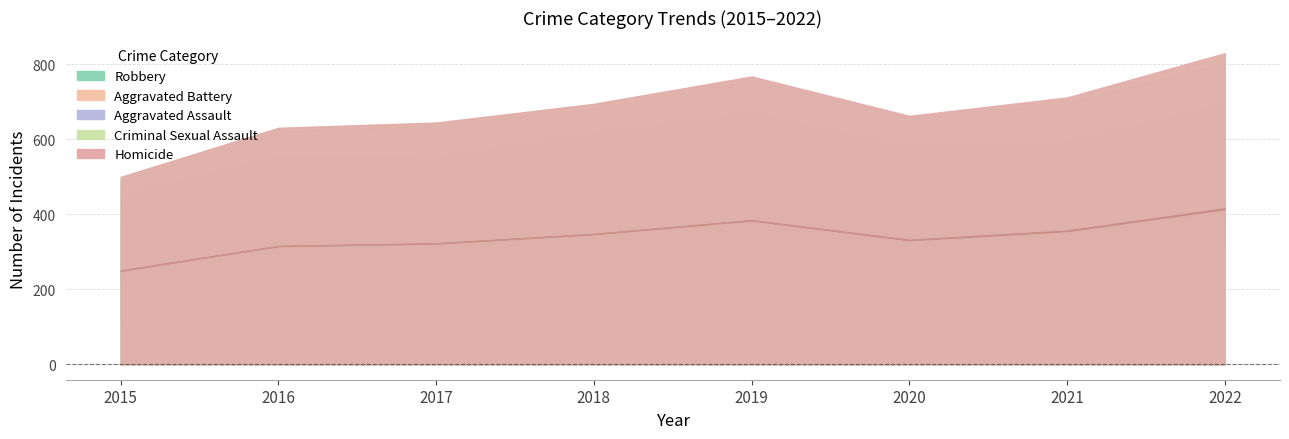

Reading left to right, transcribe all the data shown in this chart.

Aggravated Assault: 2015=40	2016=70	2017=89	2018=69	2019=91	2020=83	2021=105	2022=113
Aggravated Battery: 2015=74	2016=76	2017=133	2018=144	2019=135	2020=141	2021=152	2022=193
Criminal Sexual Assault: 2015=11	2016=8	2017=8	2018=11	2019=8	2020=3	2021=12	2022=21
Homicide: 2015=0	2016=1	2017=1	2018=1	2019=2	2020=2	2021=4	2022=5
Robbery: 2015=374	2016=475	2017=413	2018=469	2019=531	2020=433	2021=438	2022=497